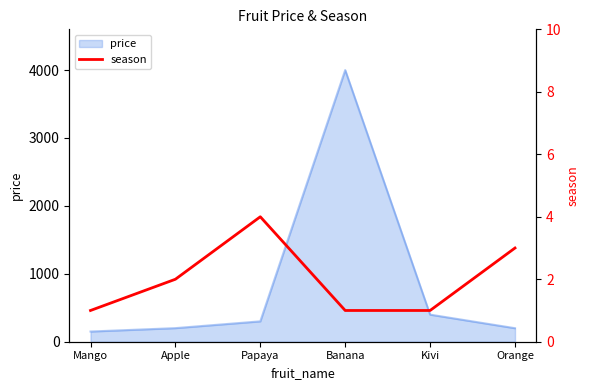

What position from the left is Apple?

2